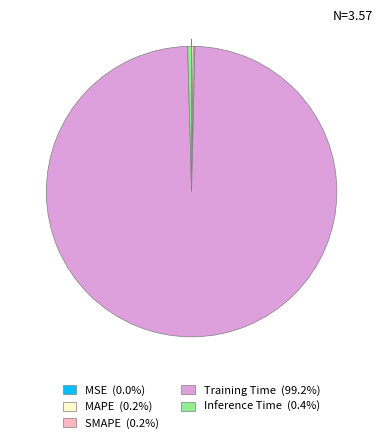

Does any single category account for the majority?

Yes